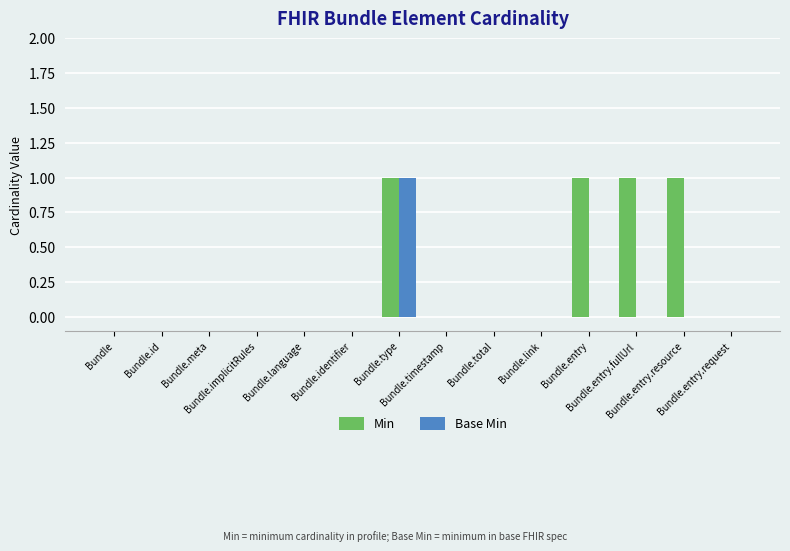

True or false: Base Min has a value of 0 at Bundle.total.

True